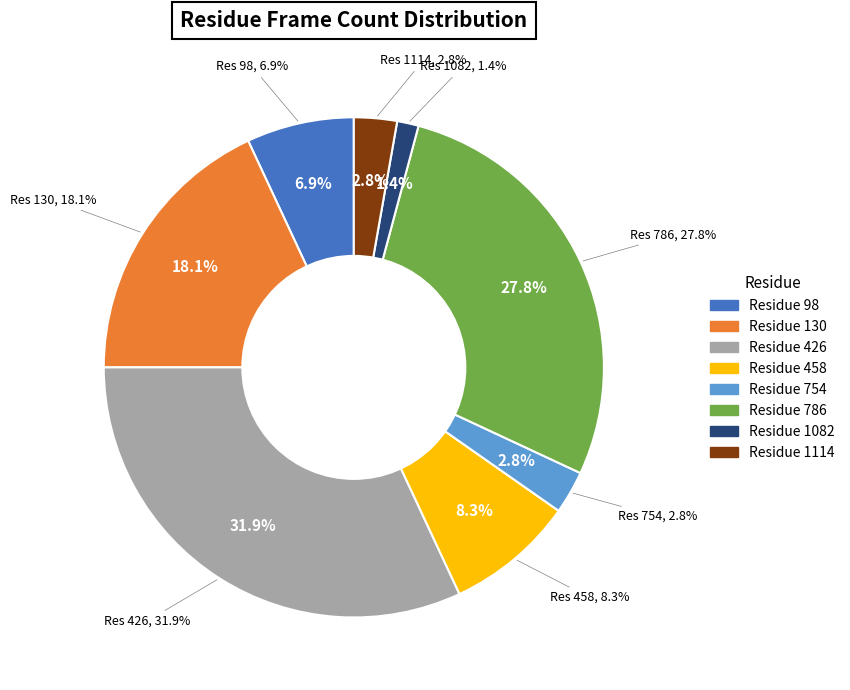

Which has a higher value, 98 or 786?

786